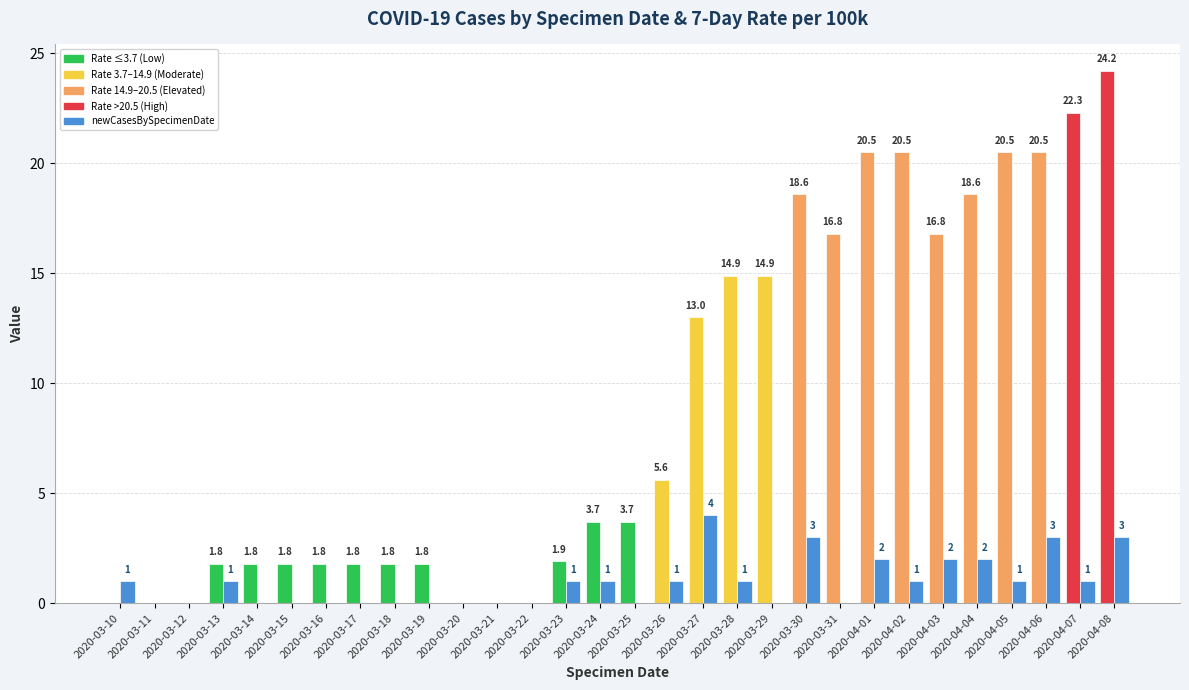

What is the greatest value displayed?

24.2